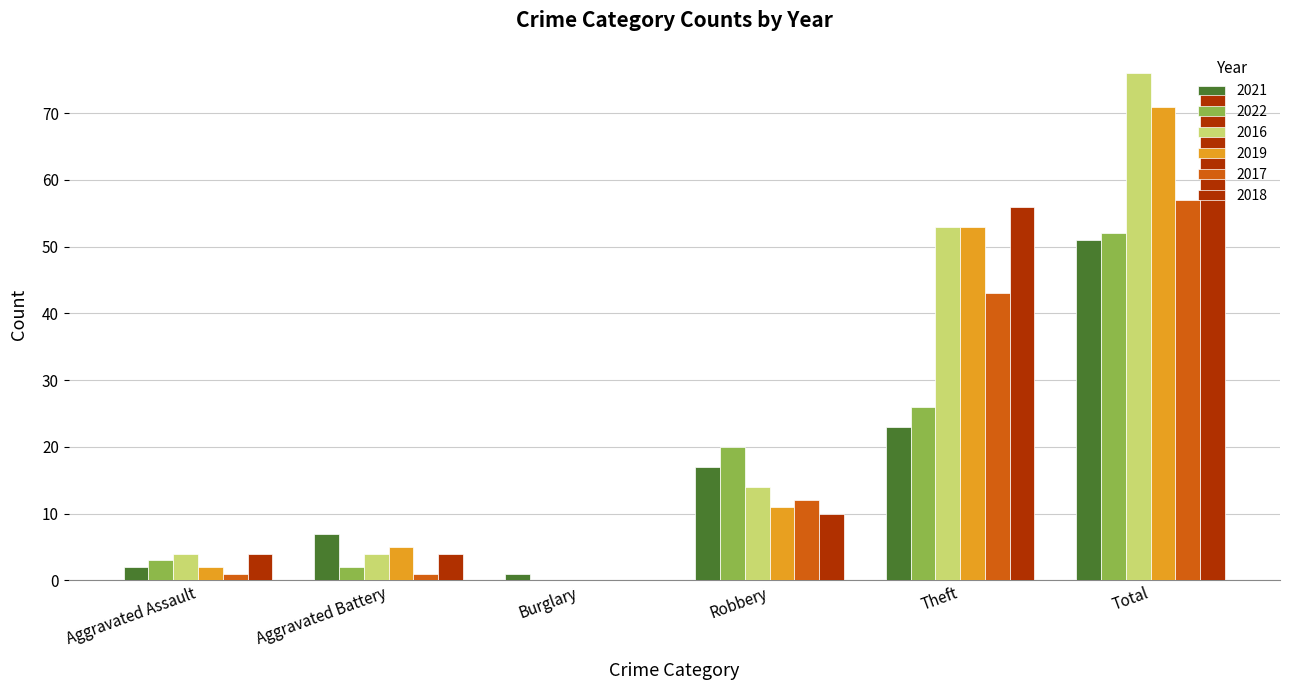

Is it true that 2016 equals 76 at Total?

True